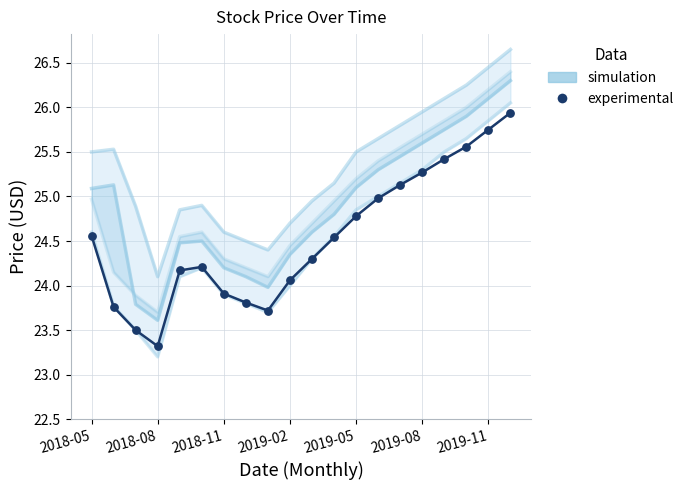

Which series contains the highest Y value?

simulation